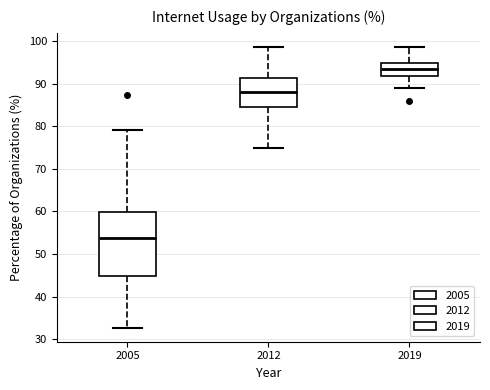

Reading left to right, read every box against the y-axis: the position of its median line, the range the box covers, and the ends of its whiskers. The values are not printed on the chart, so give them approximately, as read against the axis.

2005: median 54, box 45 to 60, whiskers 33 to 79
2012: median 88, box 85 to 91, whiskers 75 to 99
2019: median 93, box 92 to 95, whiskers 89 to 99